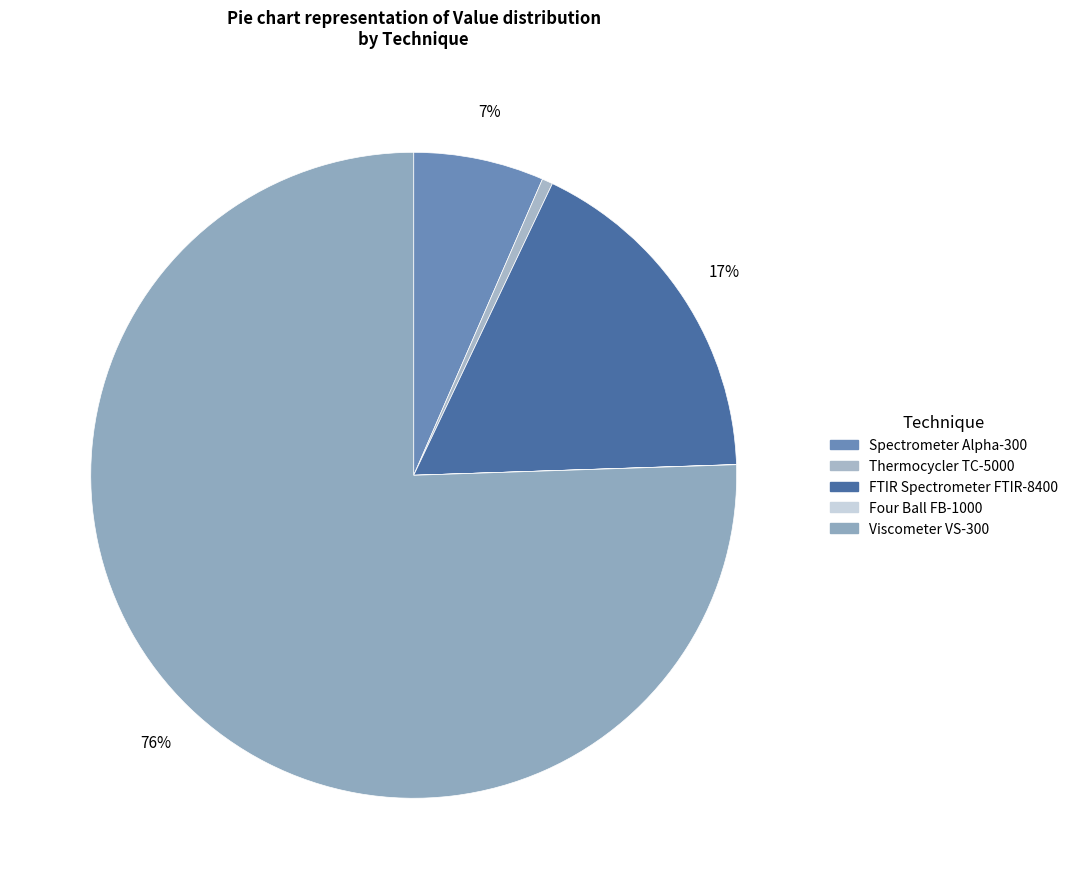

What portion of the pie excludes Thermocycler TC-5000?

99.5%